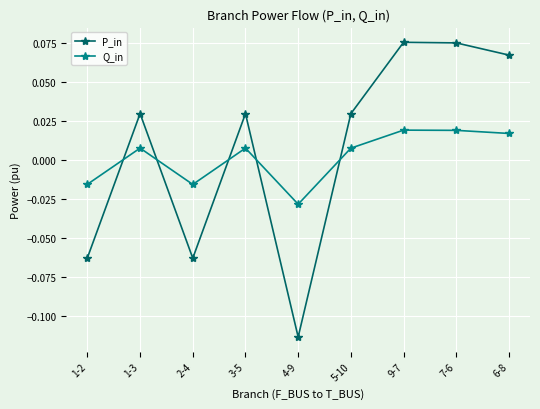

What position from the right is 1-3?

8